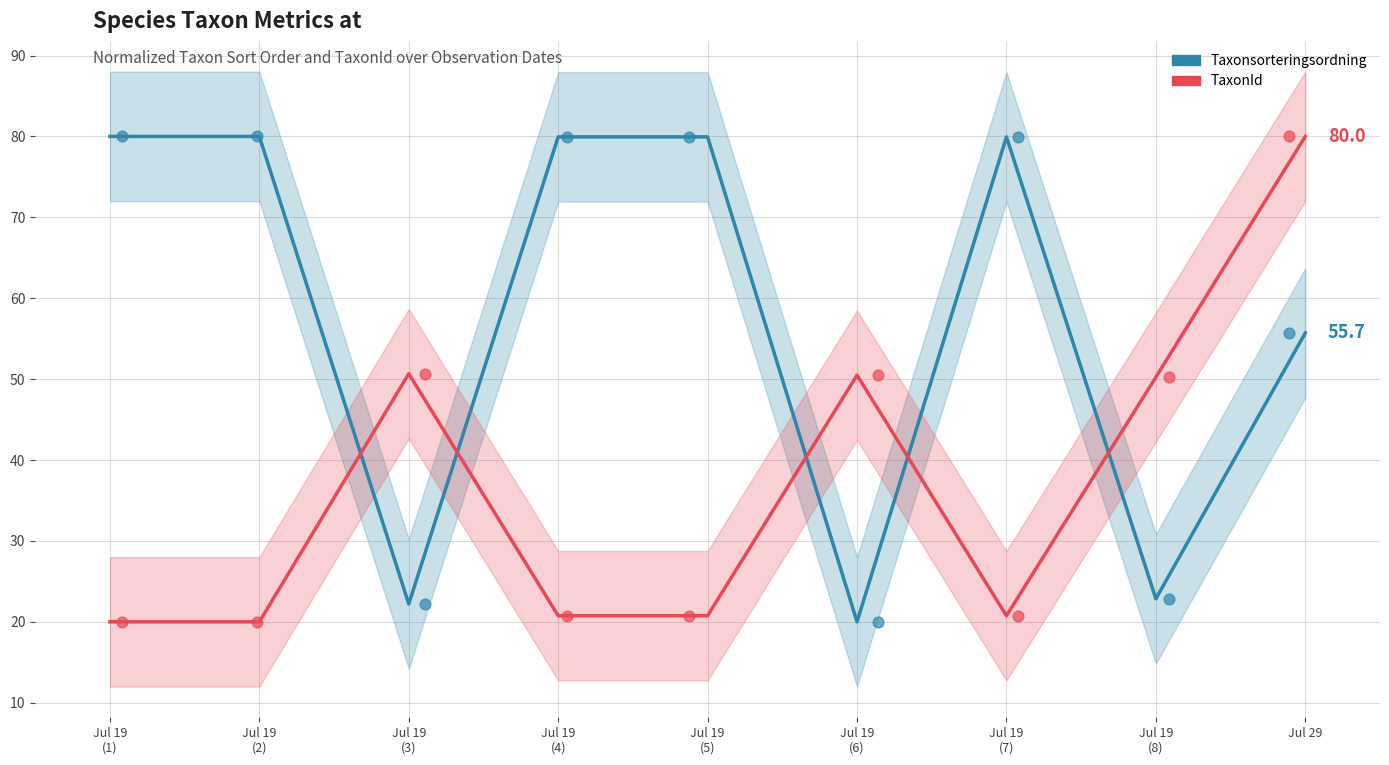

What are all the series names shown in the legend?

Taxonsorteringsordning, TaxonId